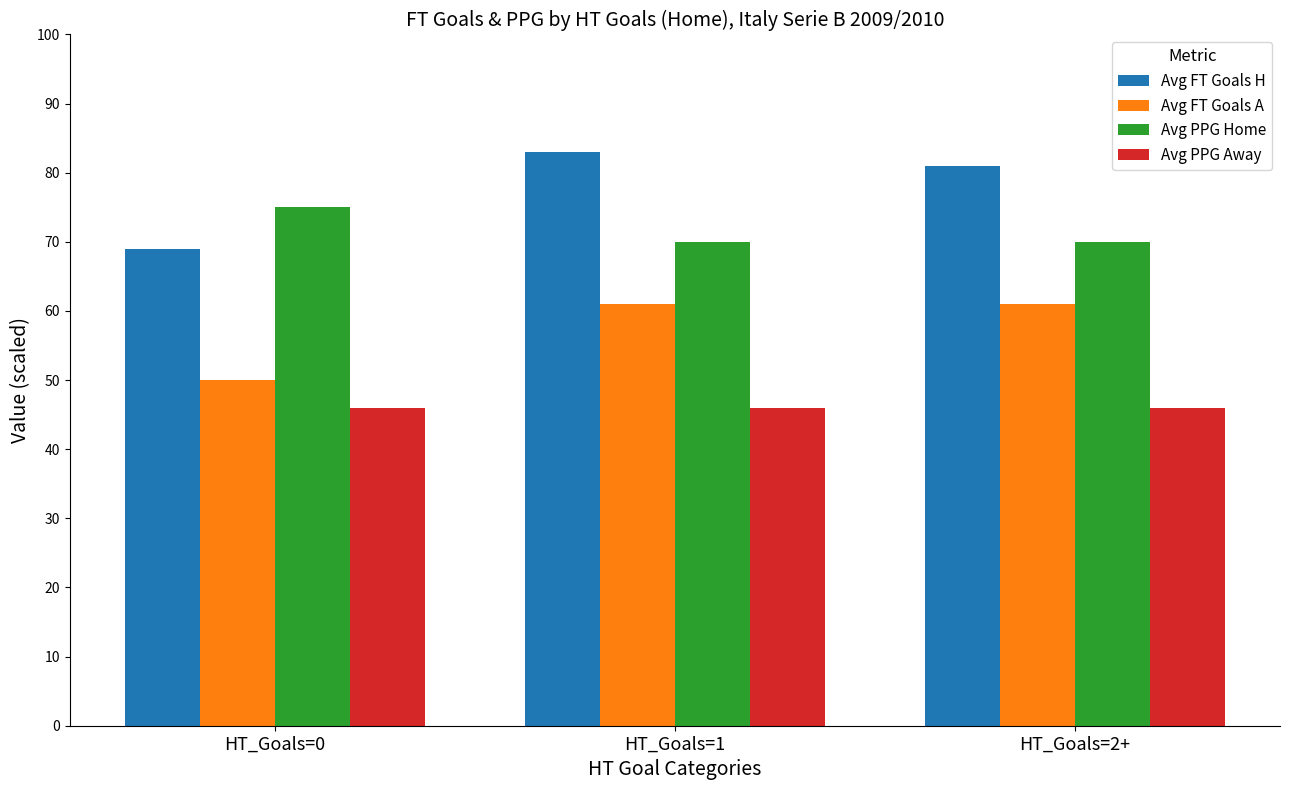

What value does the Avg PPG Home series have at HT_Goals=1?

70